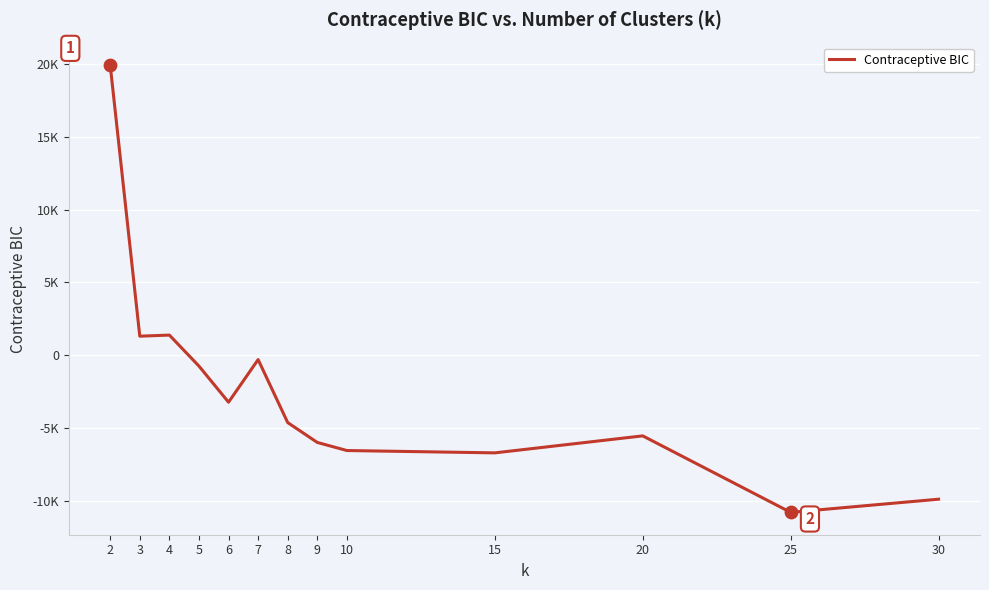

Between 10 and 20, which is larger?

20